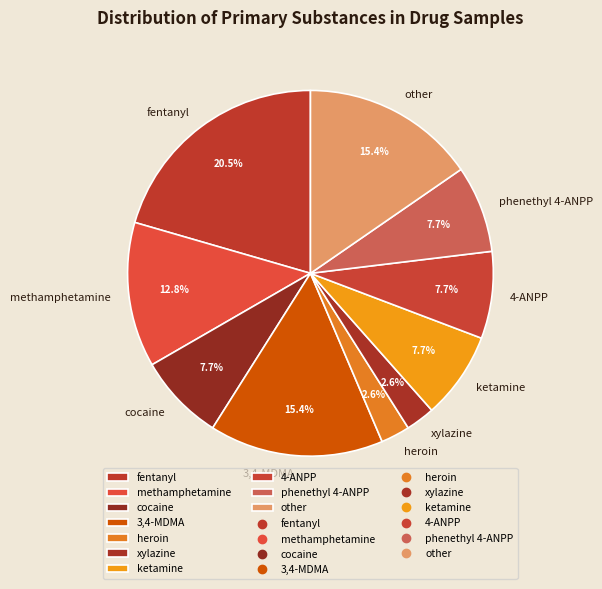

Which has a higher value, methamphetamine or fentanyl?

fentanyl